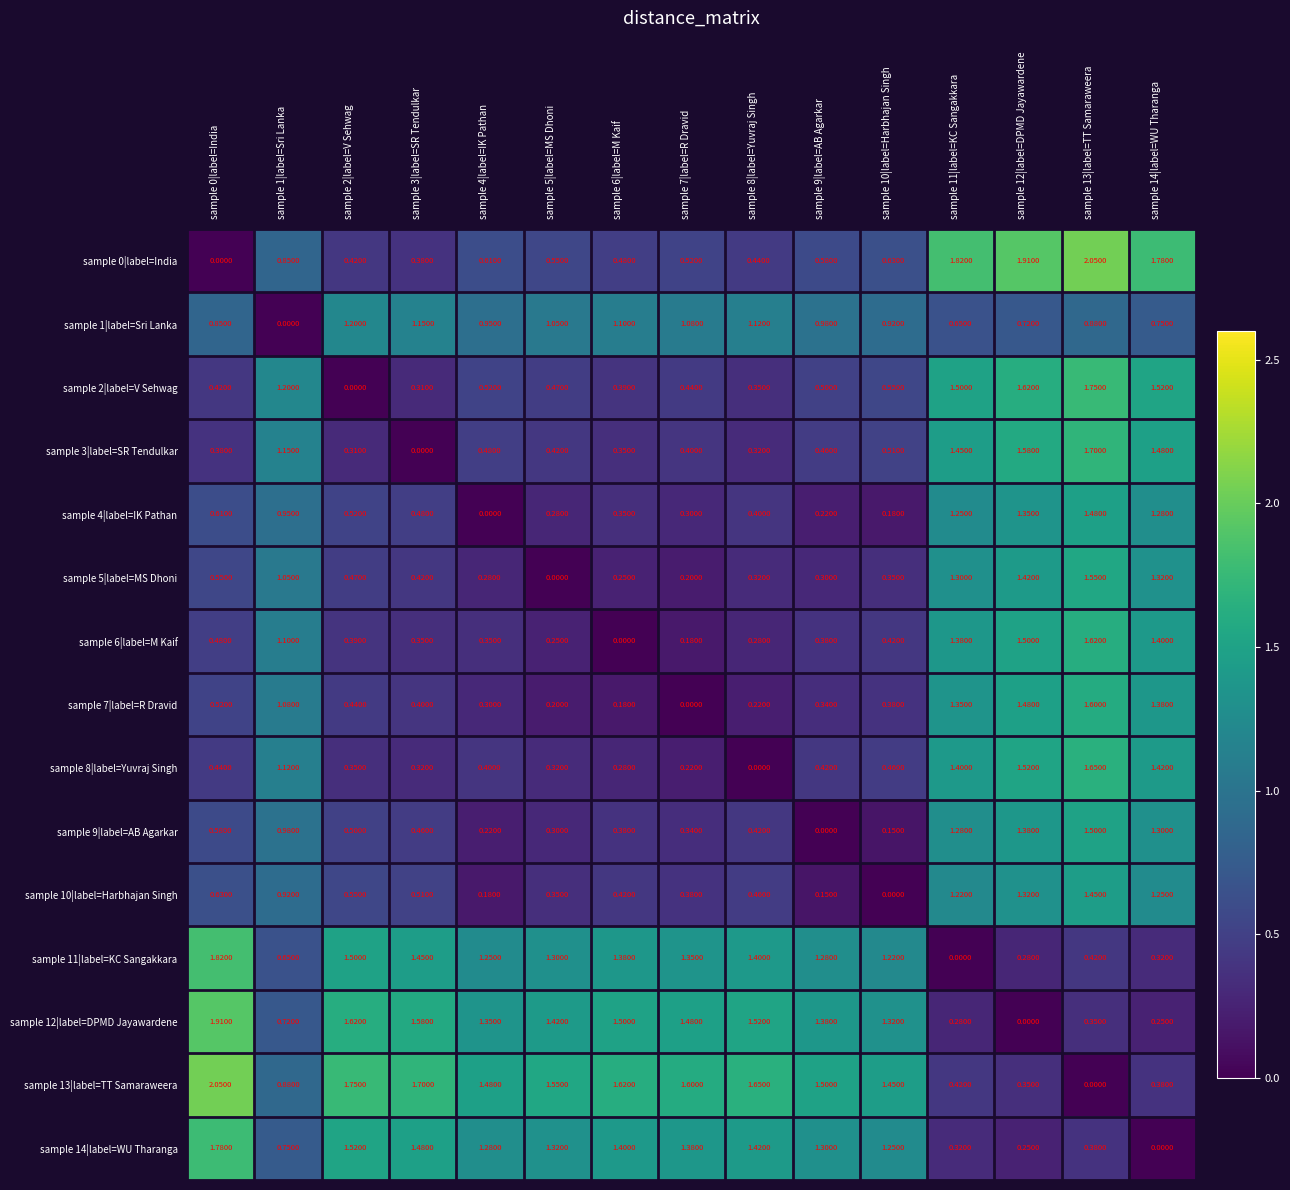

Is the value of sample 14|label=WU Tharanga at sample 9|label=AB Agarkar greater than the value of sample 0|label=India at sample 8|label=Yuvraj Singh?

Yes